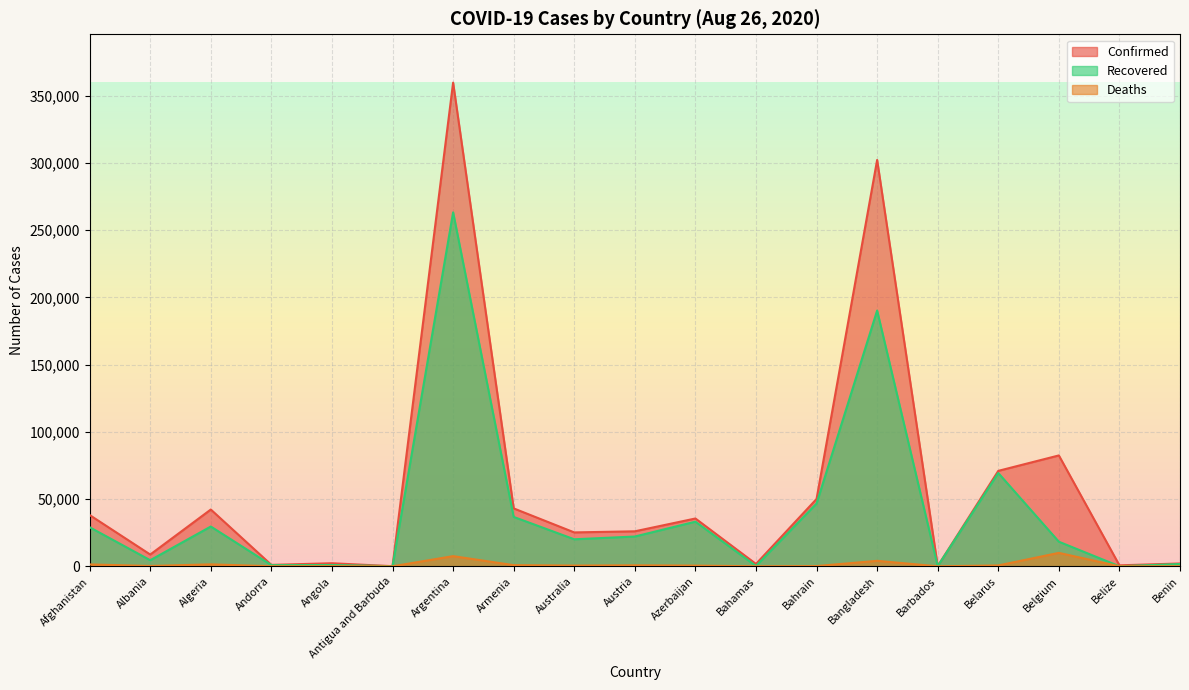

At which category is the sum across all series the highest?

Argentina